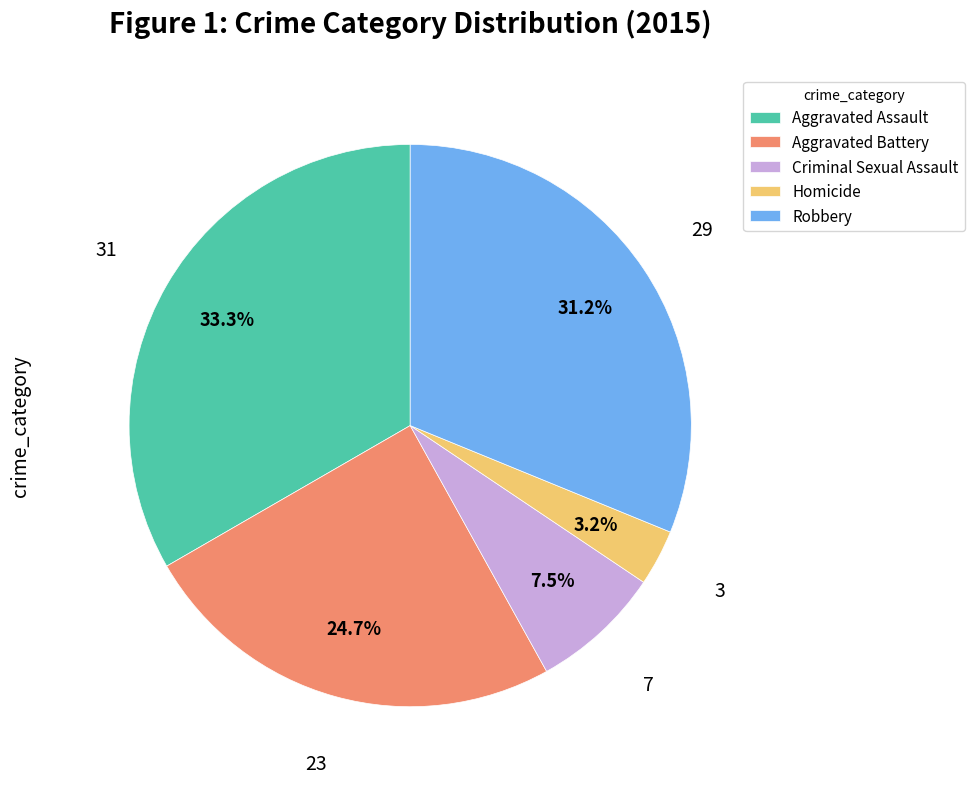

What is the smallest slice in the pie chart?

Homicide